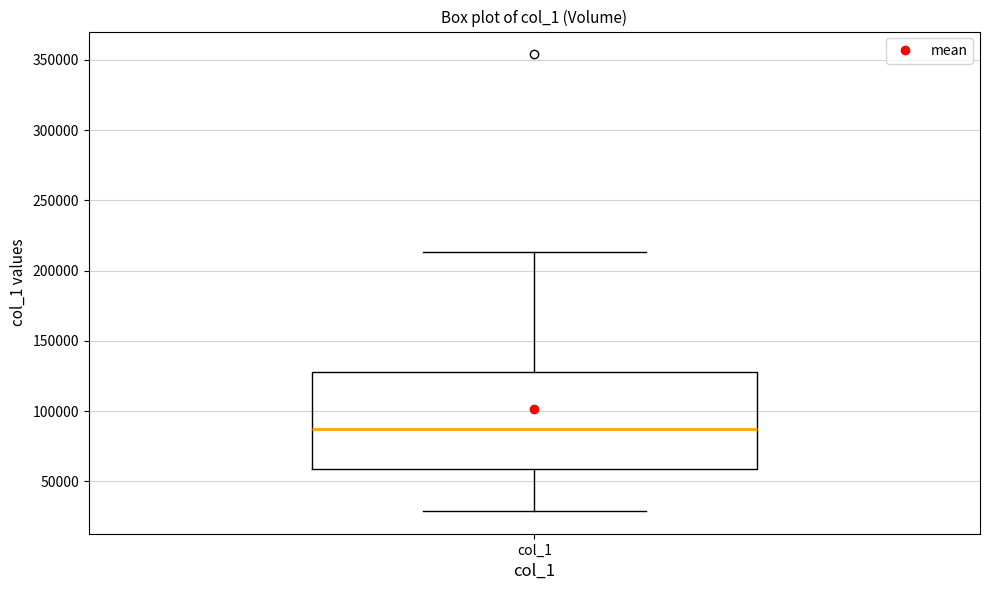

Where is the lower edge of the box for col_1 on the y-axis? The values are not printed on the chart, so give them approximately, as read against the axis.

60000